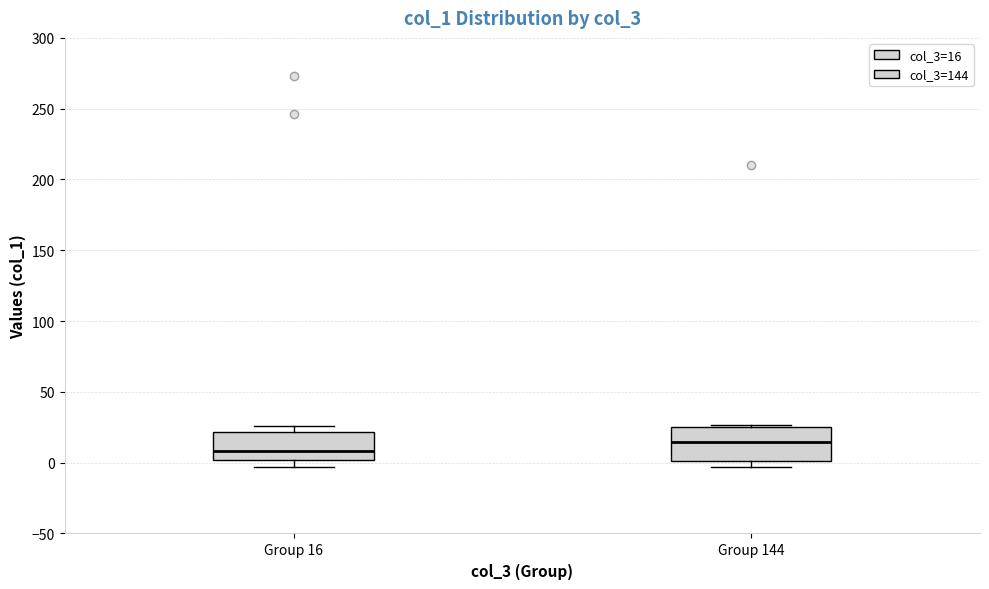

Which box has the lowest median line?

Group 16